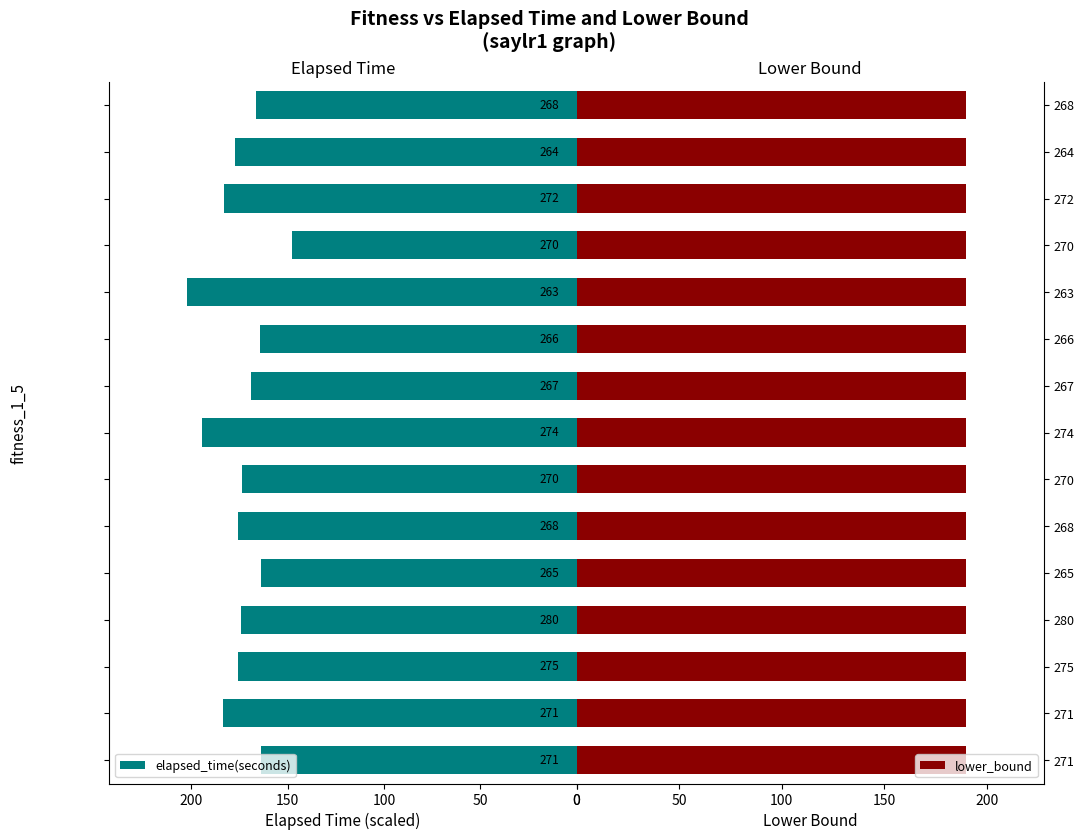

What is the difference between the maximum and minimum values in the elapsed_time(seconds) series?

54.4